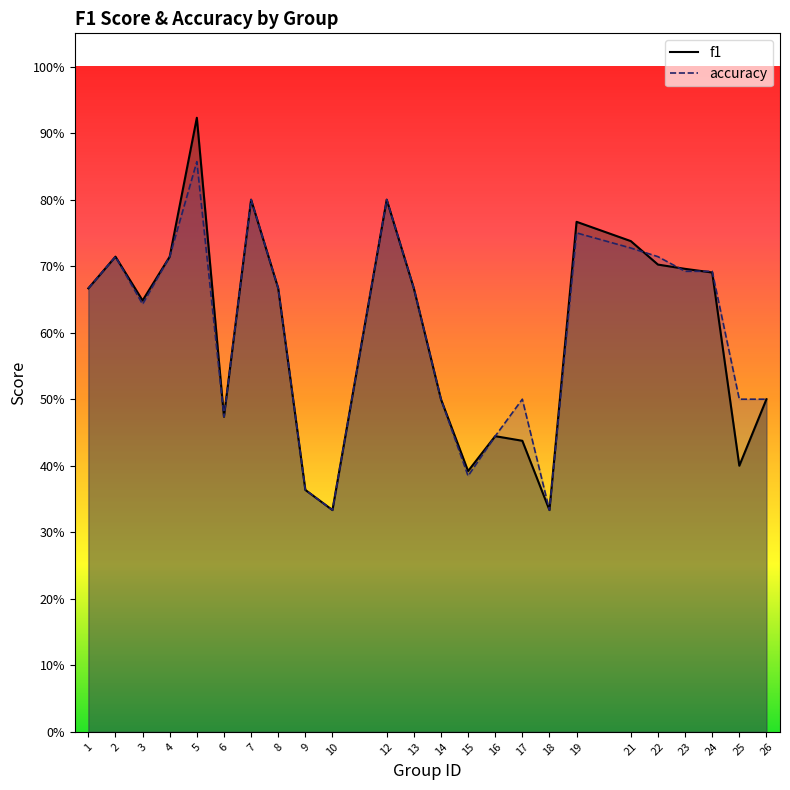

List the series in order of their overall mean, lowest first.

f1, accuracy